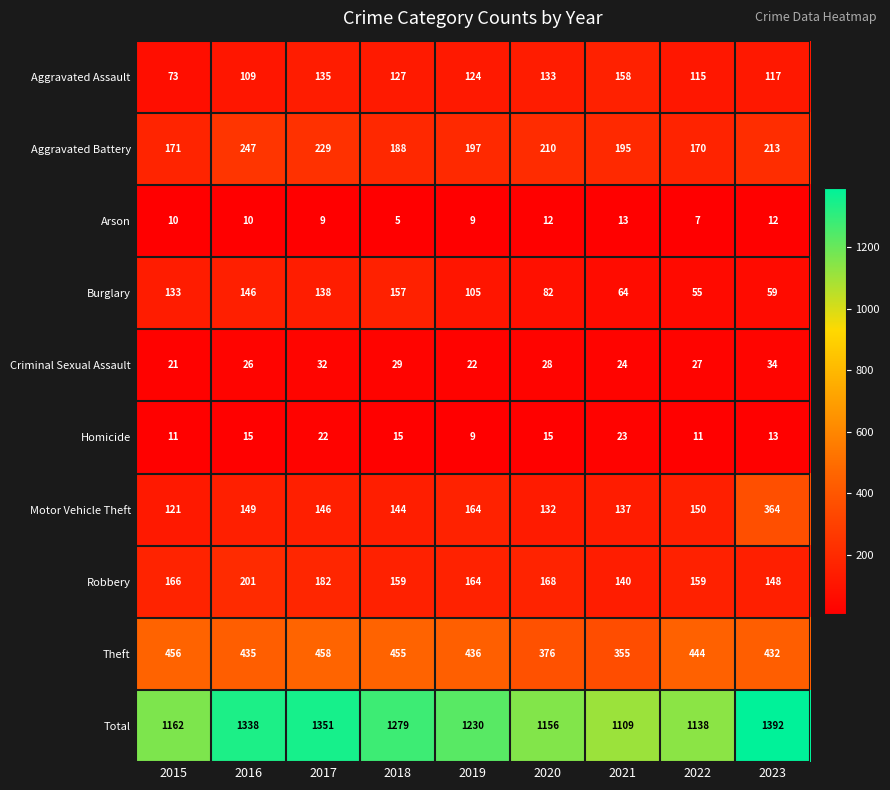

What is the spread (max minus min) of values at 2015?

1152